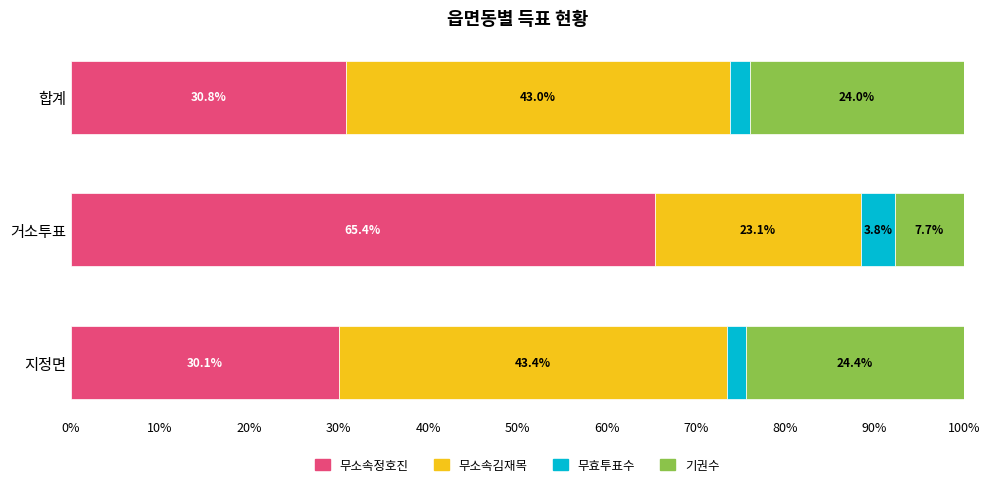

What is the sum of all 무소속정호진 values?

126.3